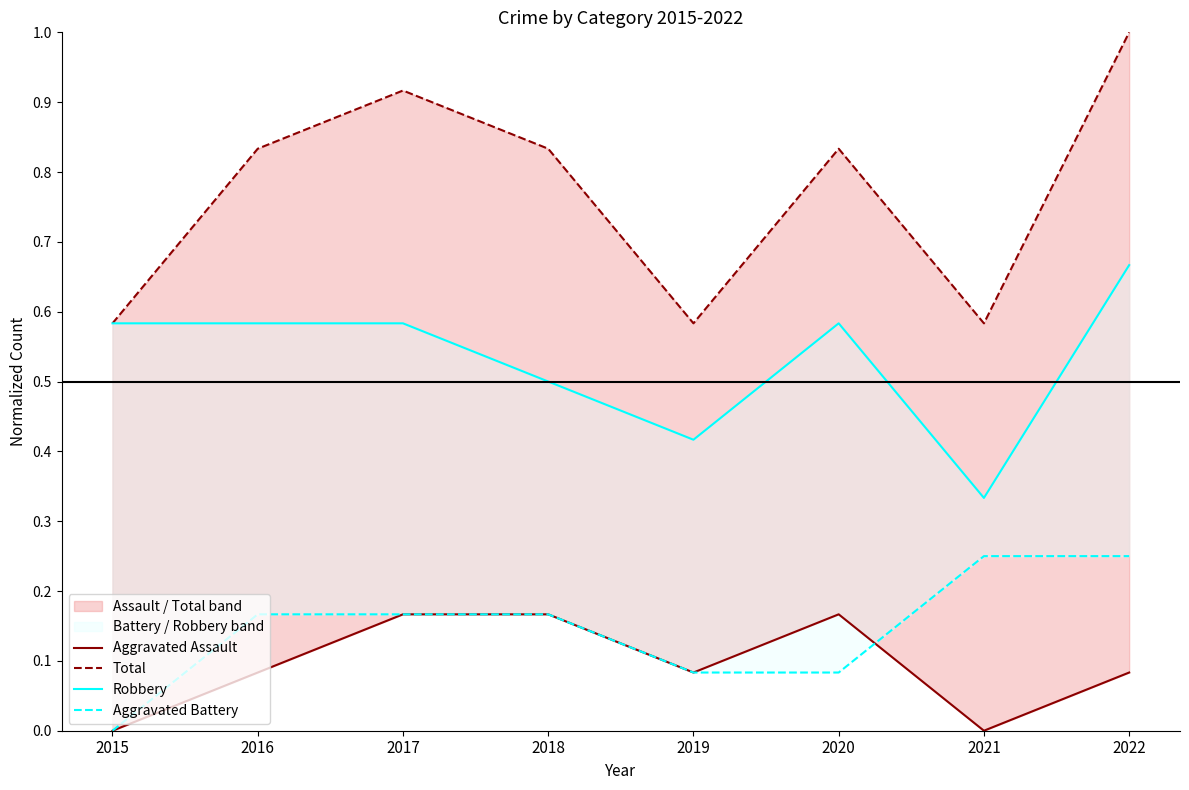

How many lines are shown in the chart?

4